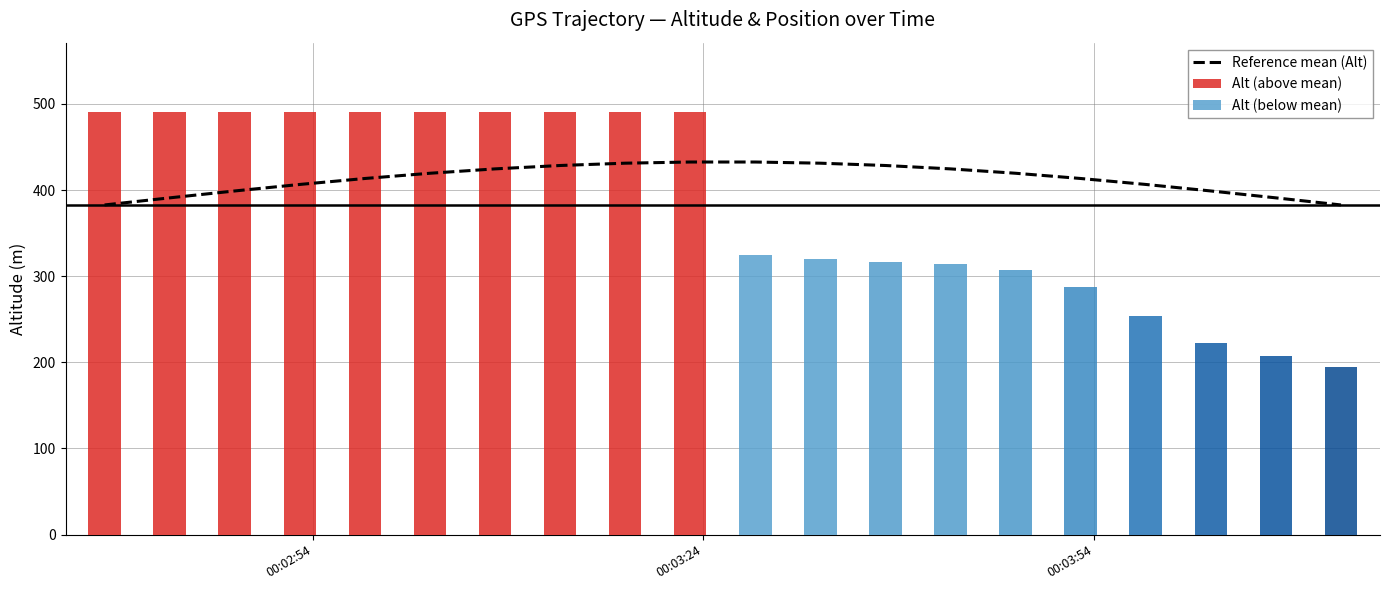

How many bars are there in total?

20